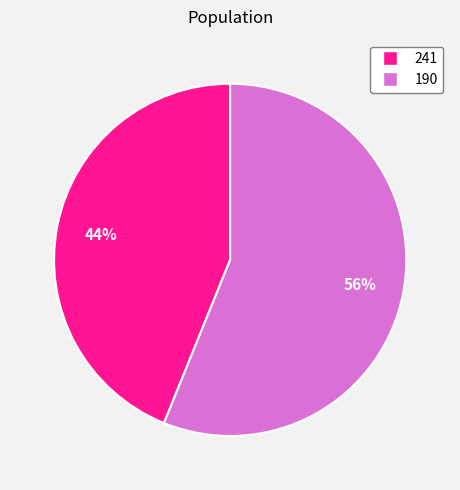

The 241 slice represents 44% of the pie. True or false?

True